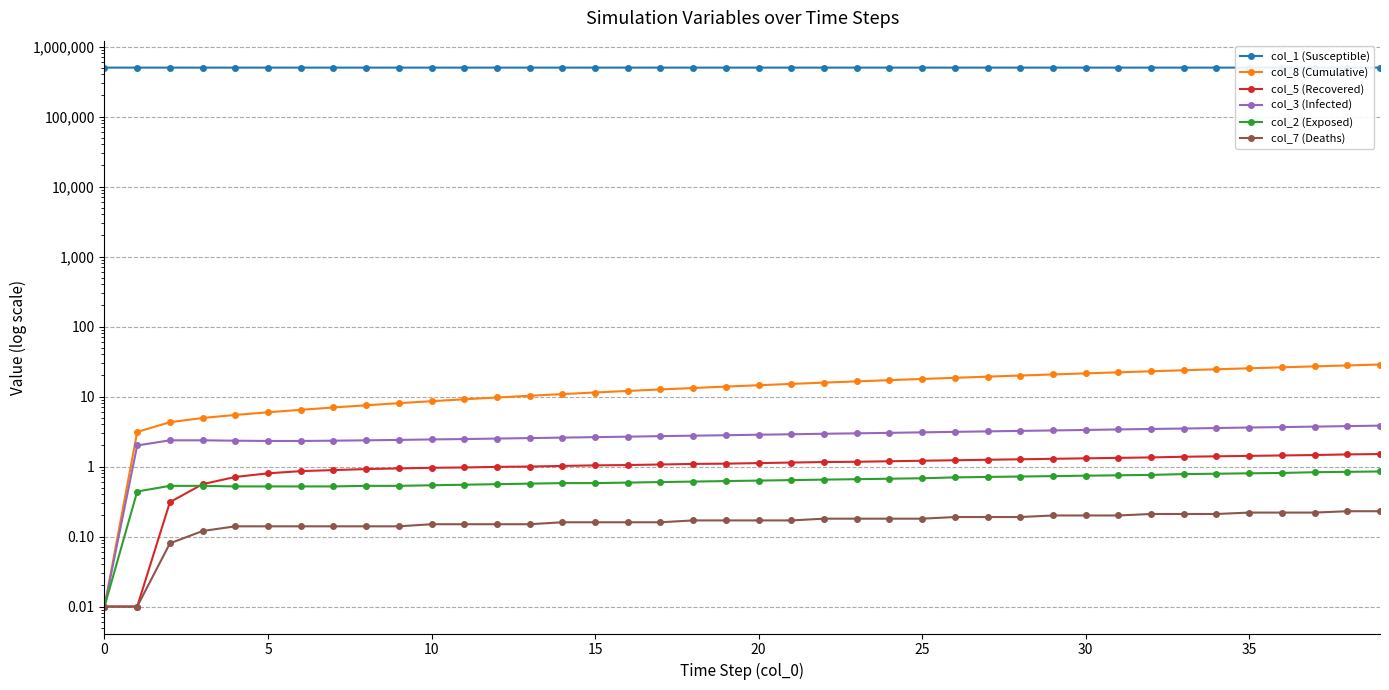

What is the label of the 29th point from the left?

28